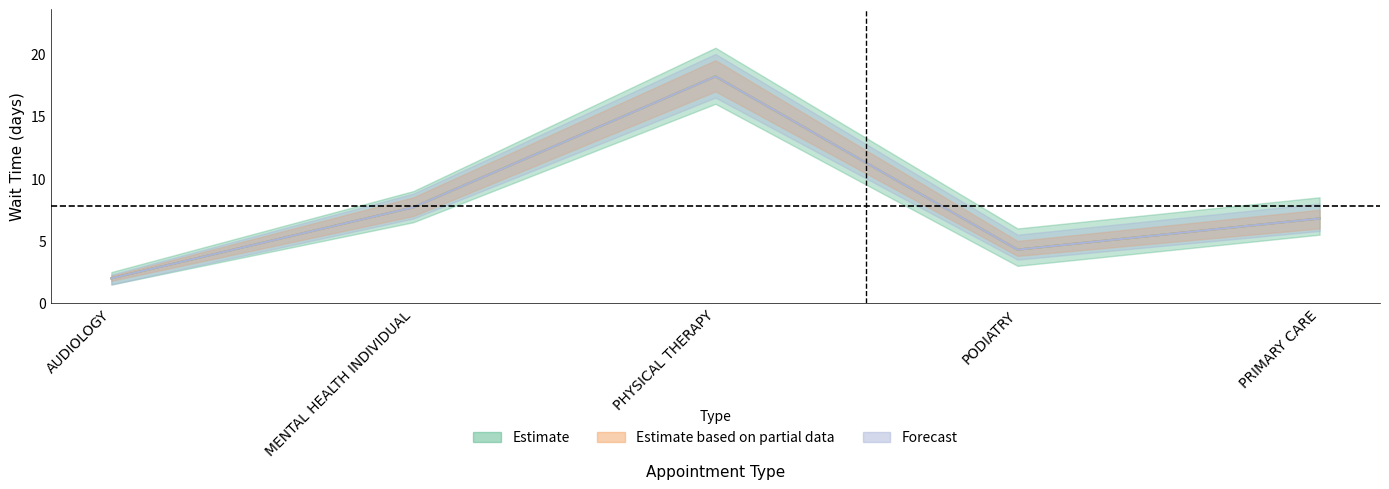

True or false: Estimate based on partial data and Forecast cross at least once.

False